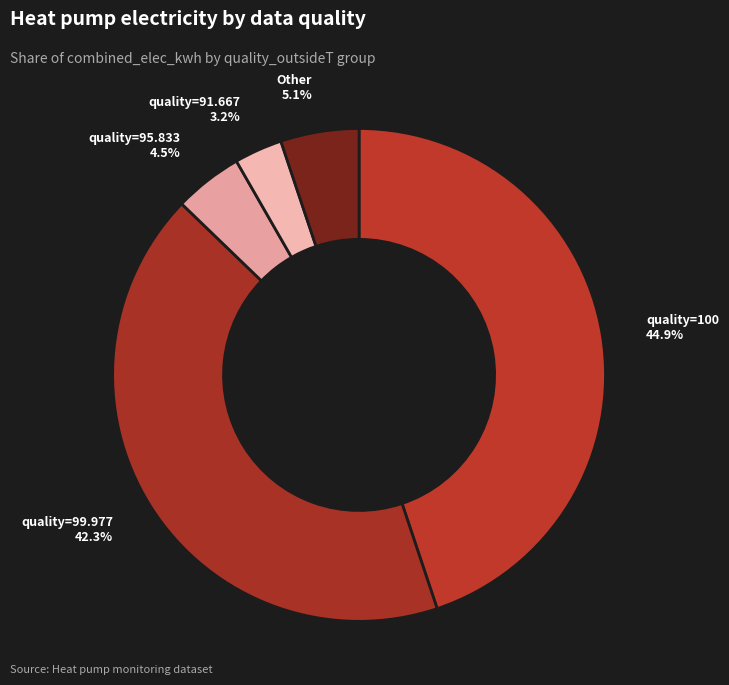

Between quality=100 and quality=95.833, which is larger?

quality=100